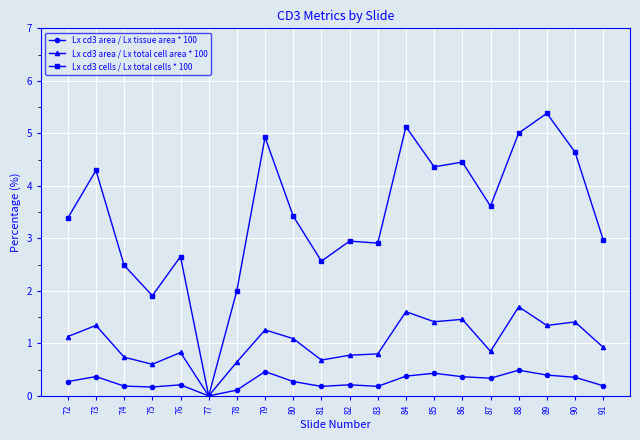

Is it true that Lx cd3 cells / Lx total cells * 100 equals 6.0 at 72?

False